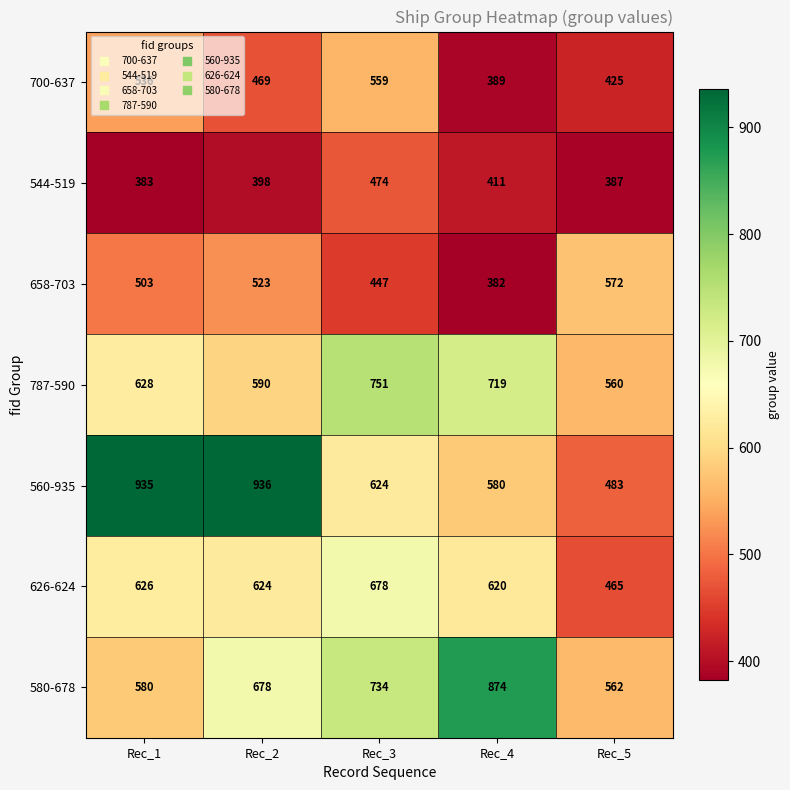

What is the difference between the maximum and second lowest values in the 560-935 series?

356